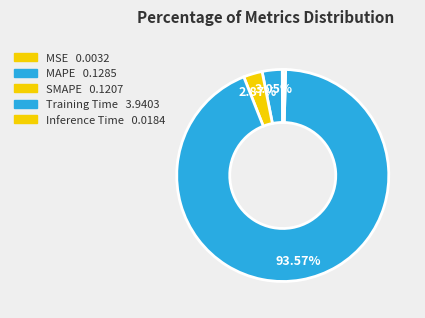

Is it true that MSE is 0% of the pie?

True